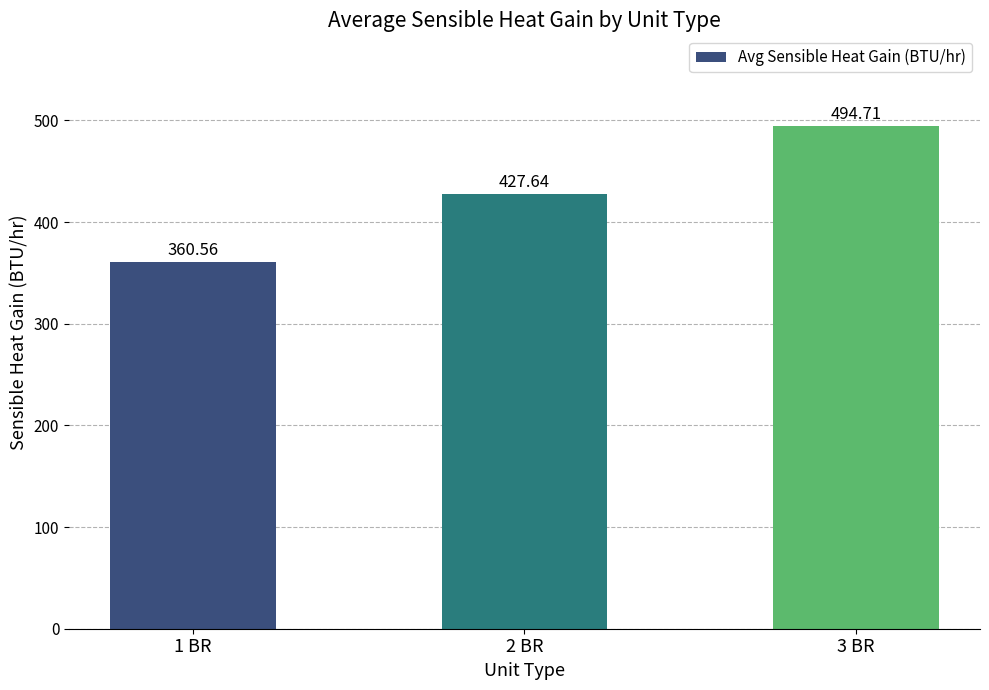

Read the value at 3 BR.

494.7